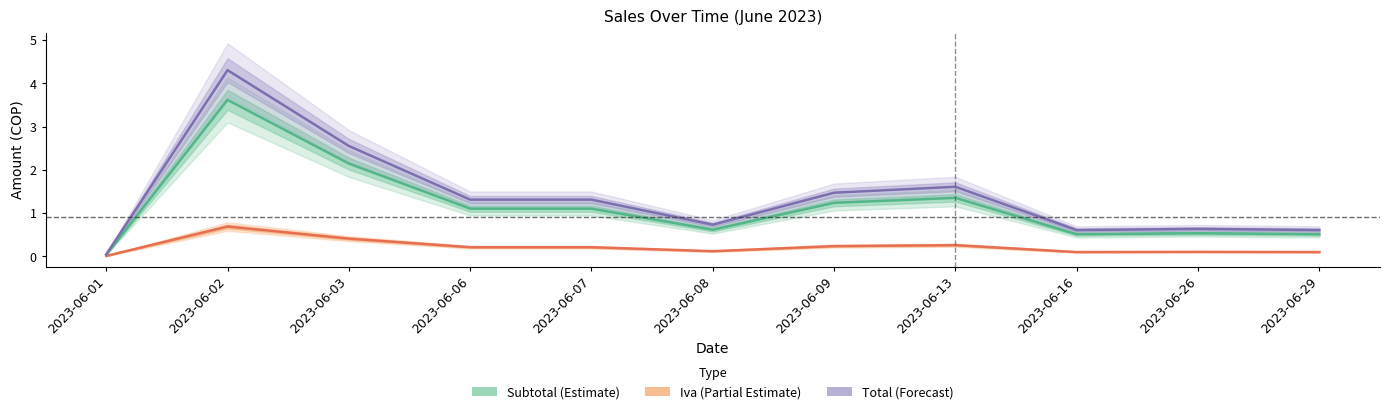

What is the spread (max minus min) of values at 2023-06-02?

3.6